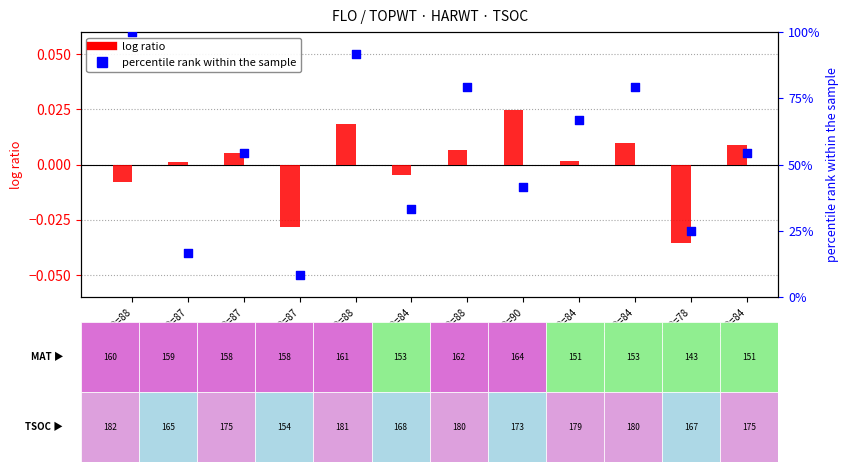

Which series contains the highest Y value?

percentile rank (TSOC)